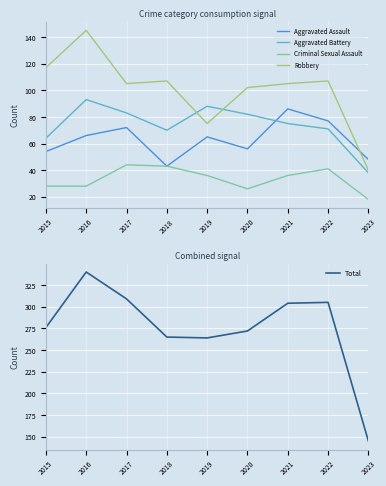

True or false: Aggravated Battery has more than 1 interior local peaks.

True